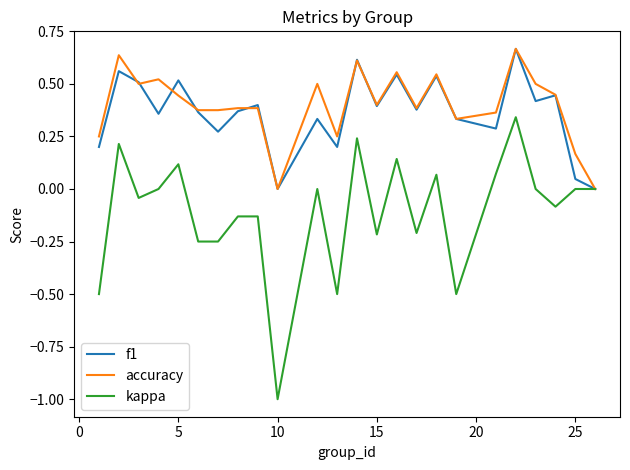

Count the number of data series in this chart.

3